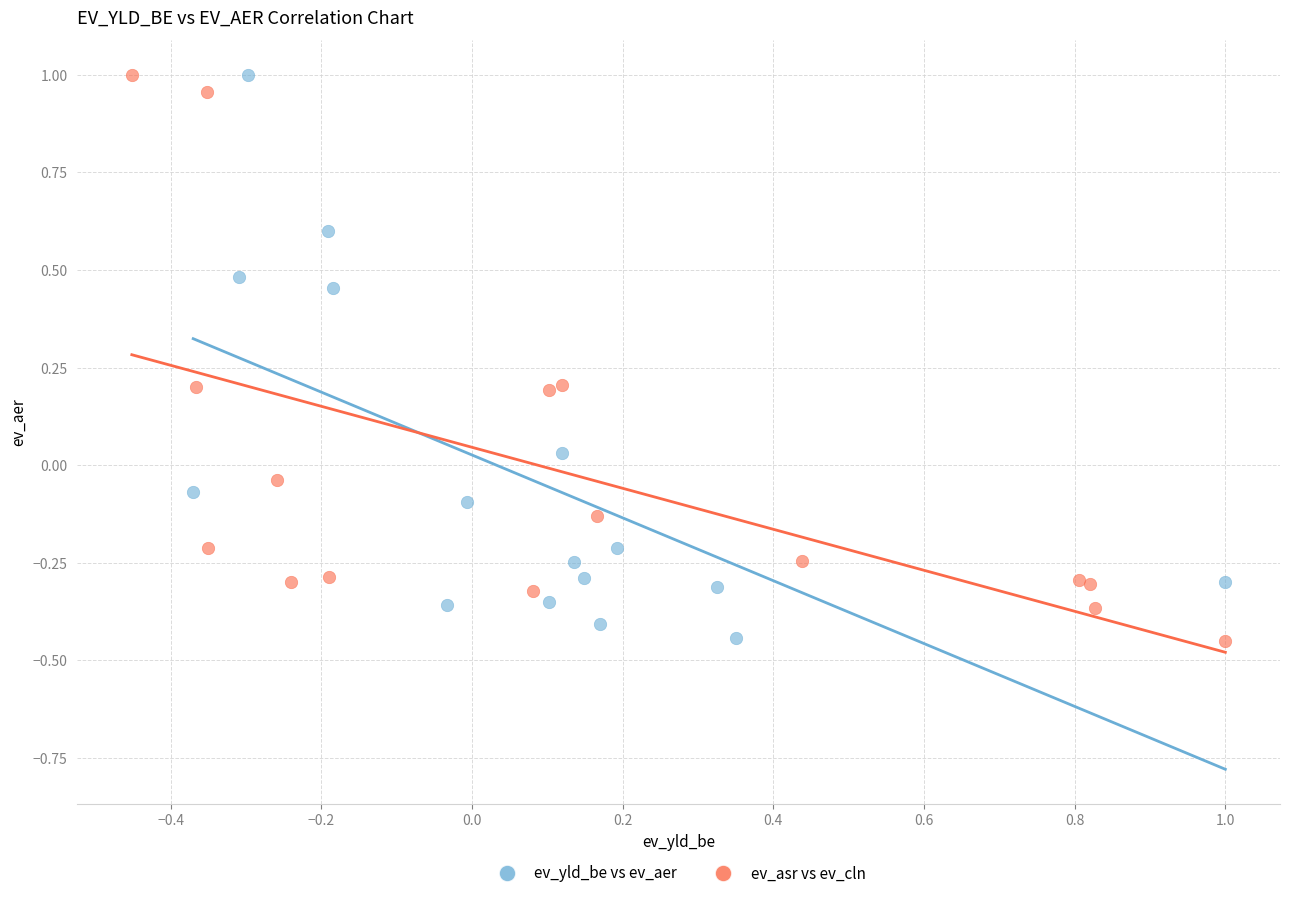

What are all the series names shown in the legend?

ev_yld_be vs ev_aer, ev_asr vs ev_cln